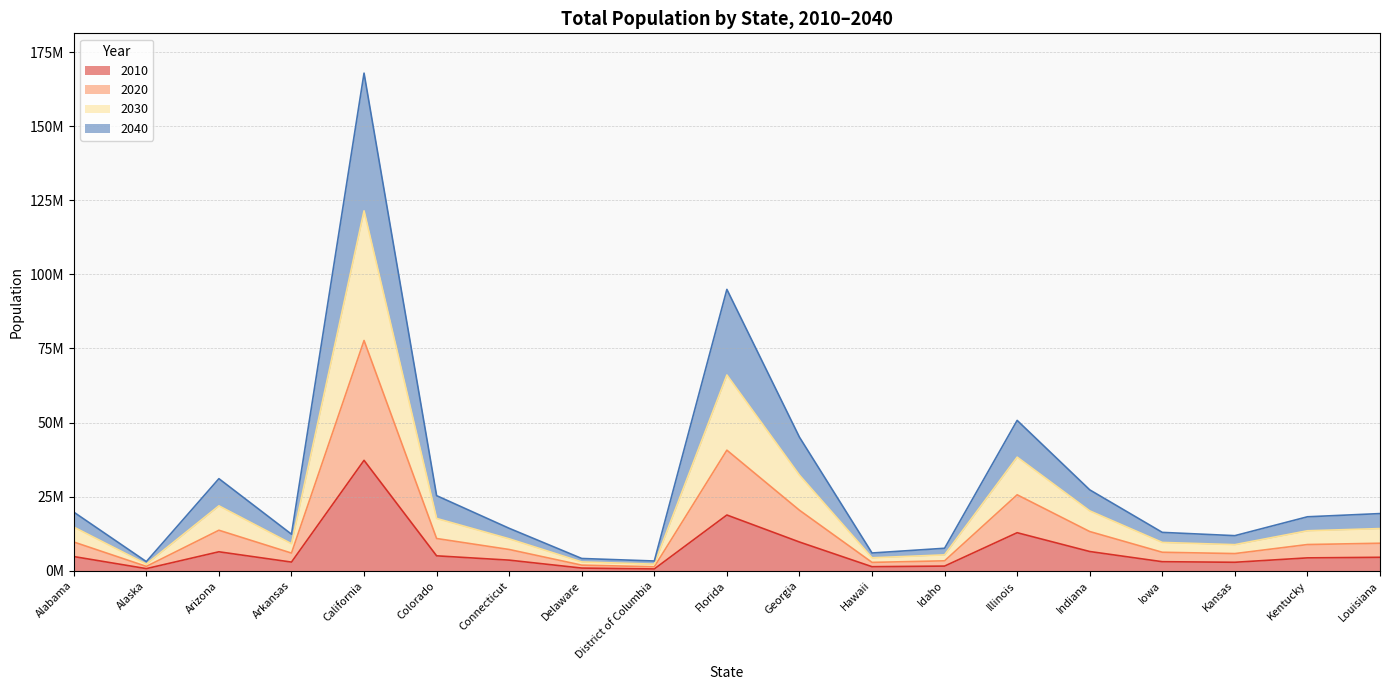

Is the value of 2040 at Delaware greater than the value of 2020 at Hawaii?

No